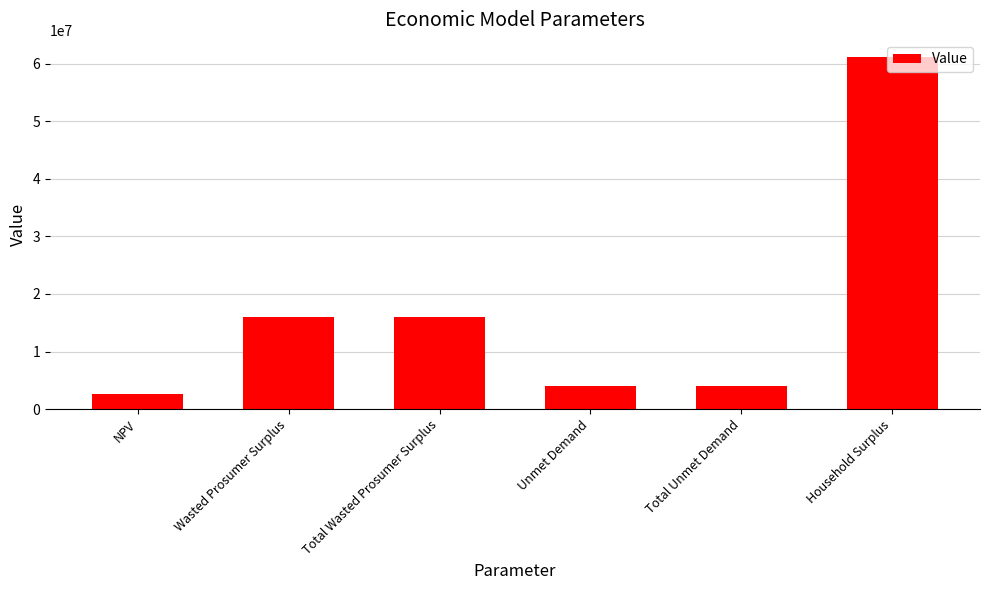

What is the average value?

17273410.5